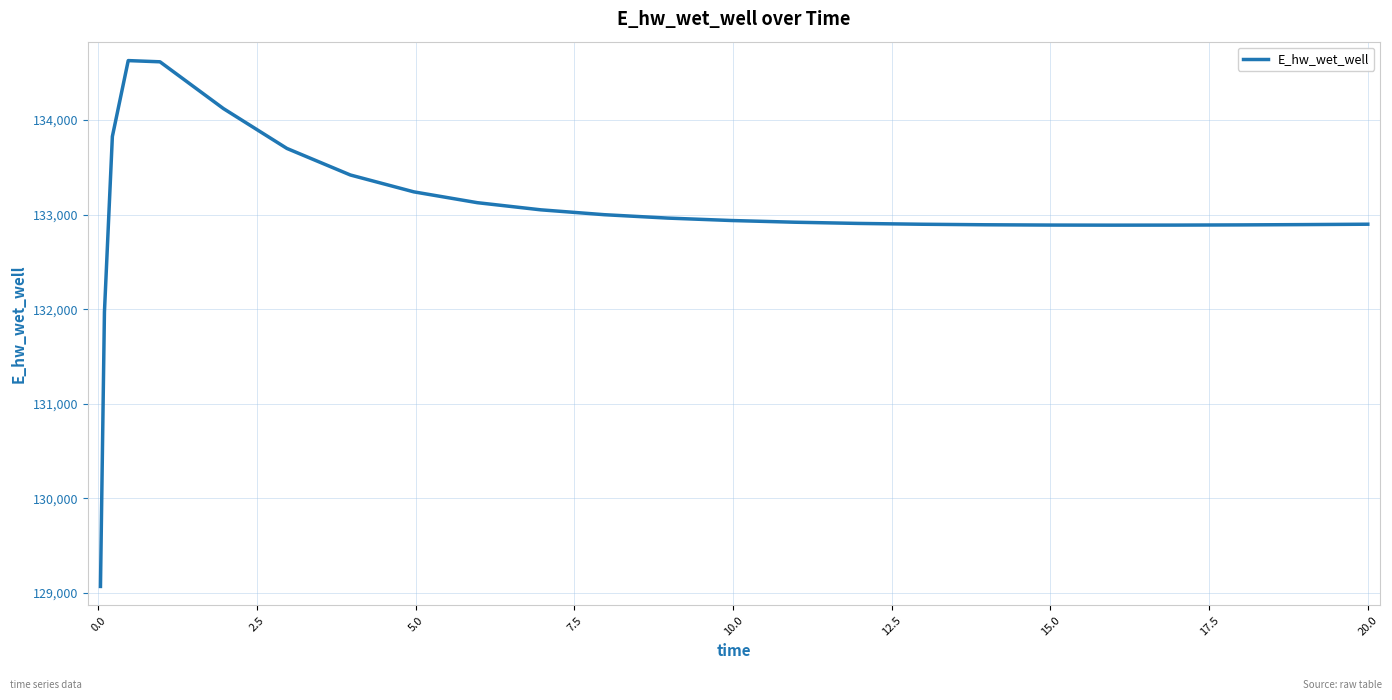

What is the greatest value displayed?

134627.6